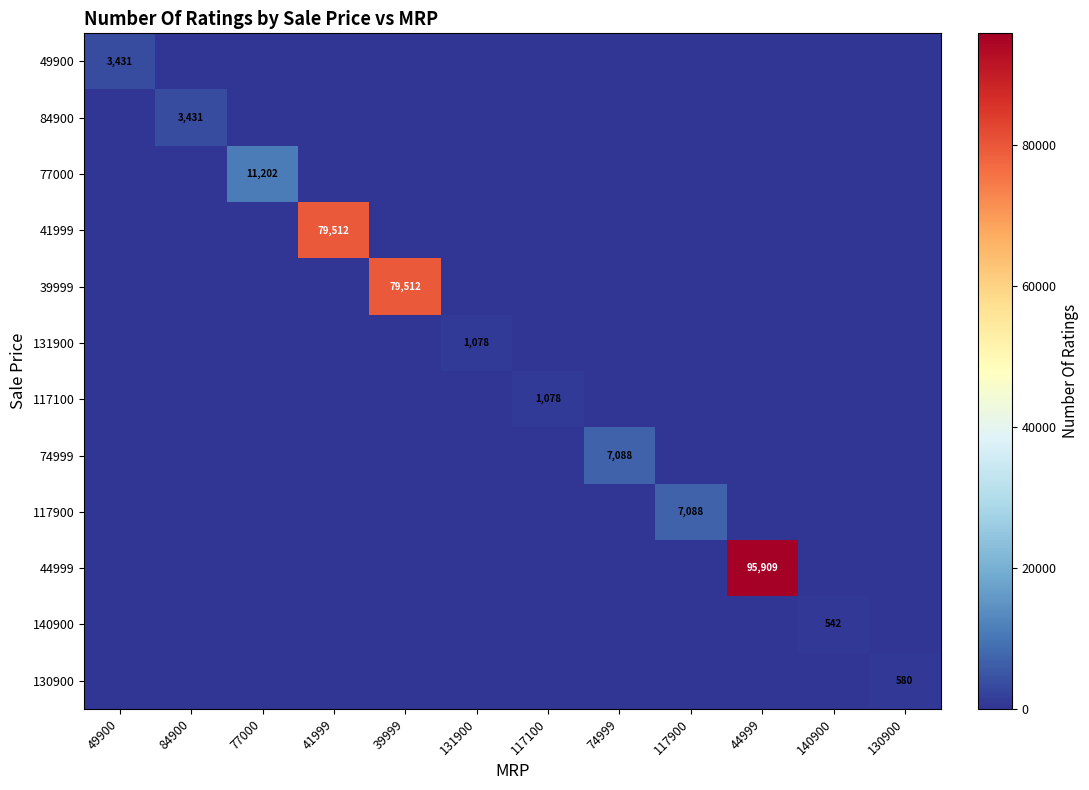

Is it true that 39999 equals 126339 at 39999?

False